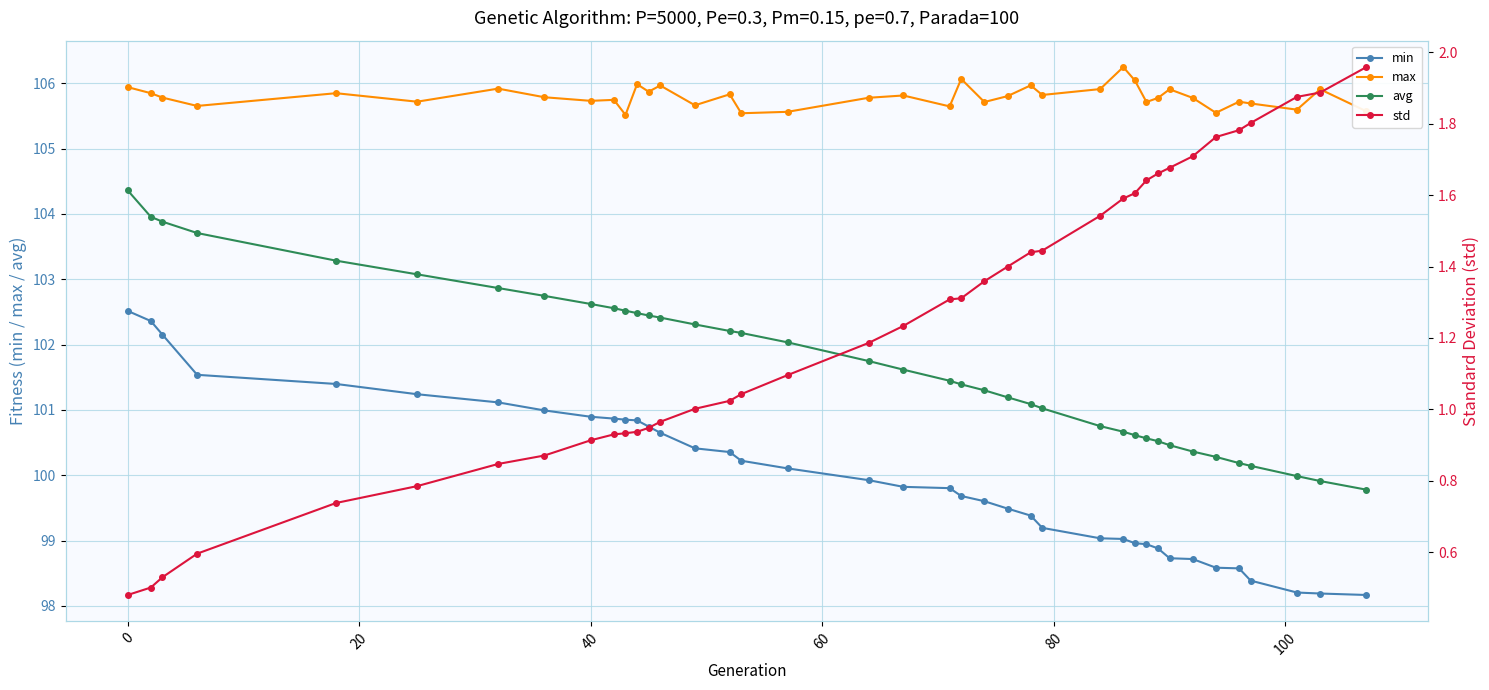

True or false: avg and min intersect in this chart.

False